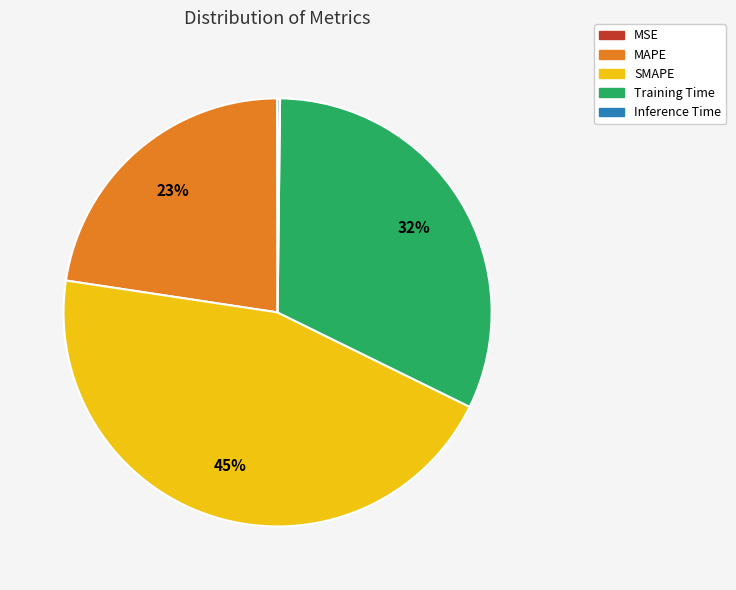

Does SMAPE represent more than half of the total?

No